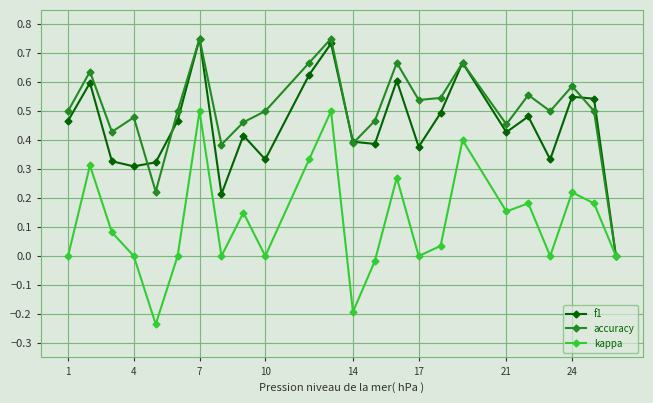

Which series has the largest total across all categories?

accuracy